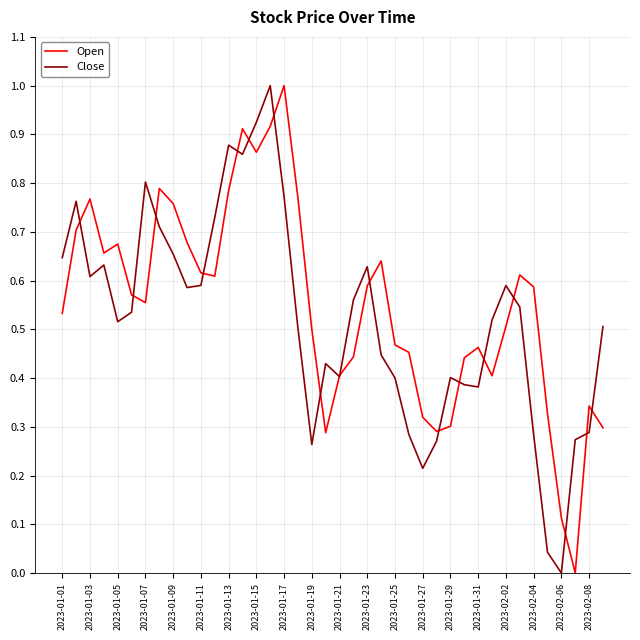

What is the maximum value shown in the chart?

1.0